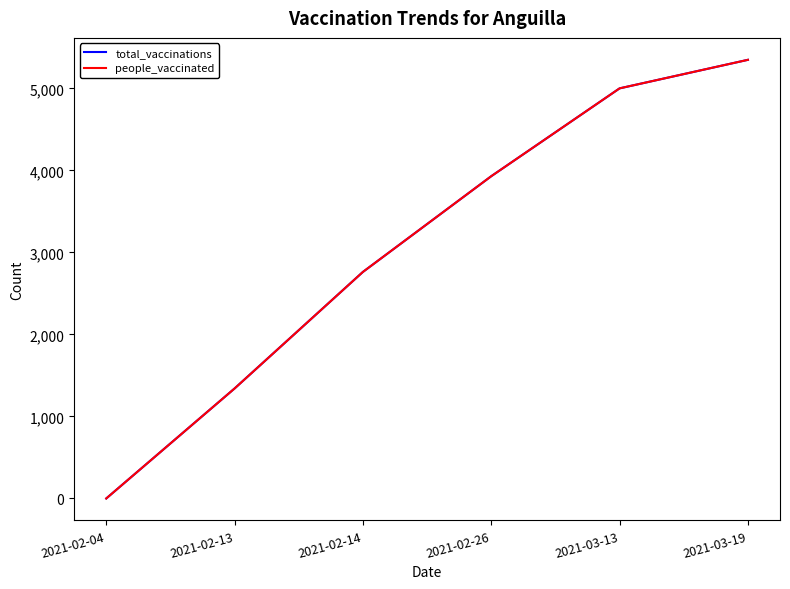

Does the chart have visible grid lines?

No